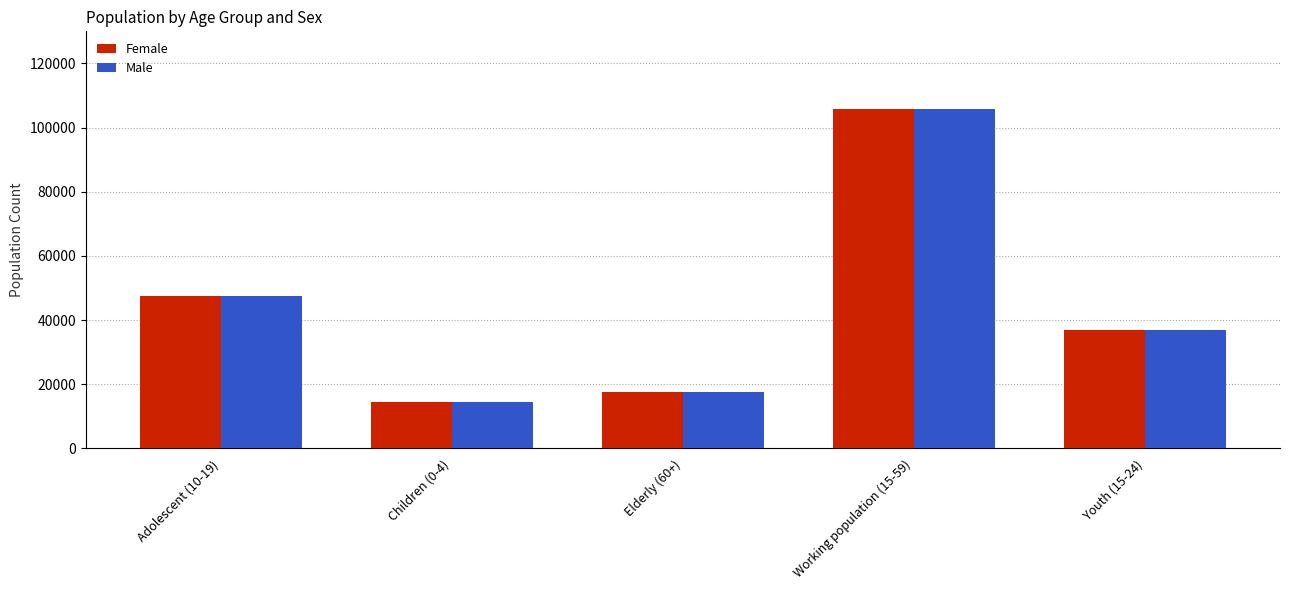

List the labels in order of Male value, largest first.

Working population (15-59), Adolescent (10-19), Youth (15-24), Elderly (60+), Children (0-4)